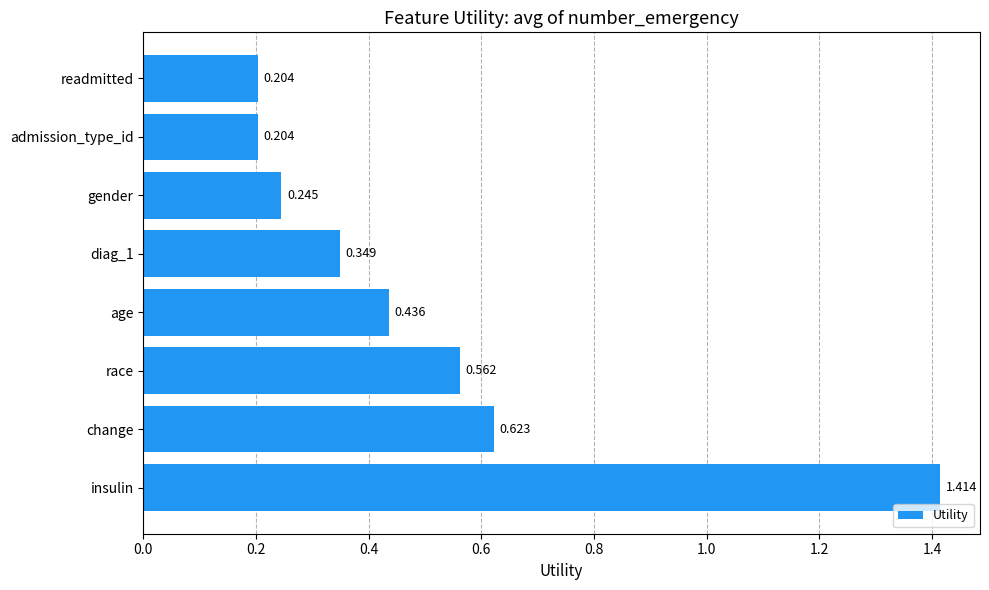

What is the difference between the maximum and minimum values?

1.2